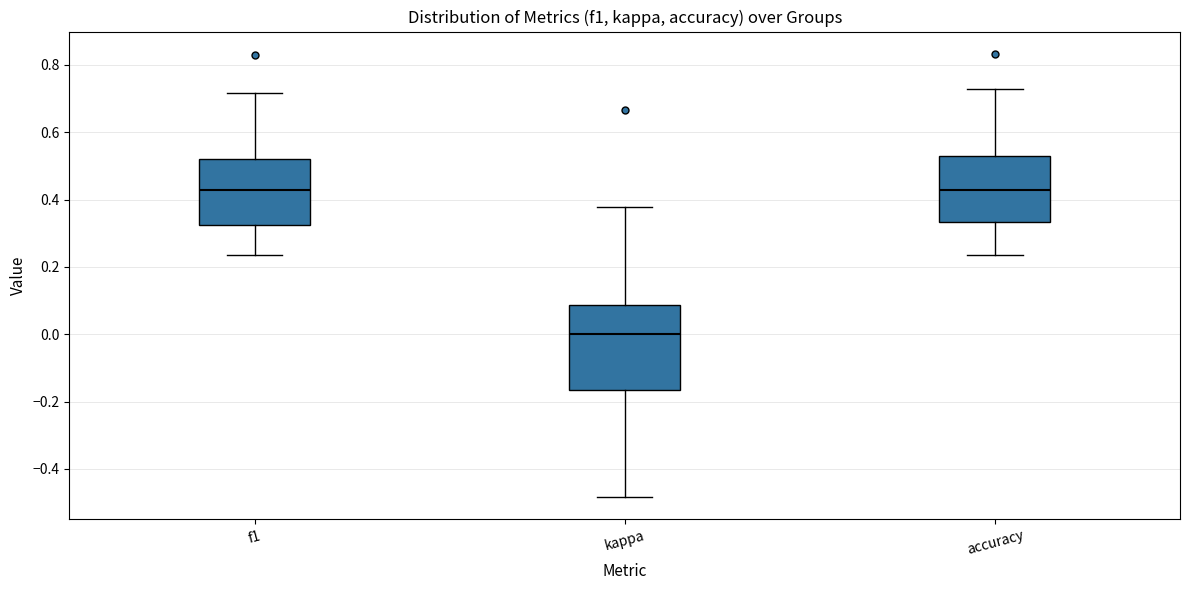

Comparing the boxes themselves (not the whiskers), which one is the tallest?

kappa